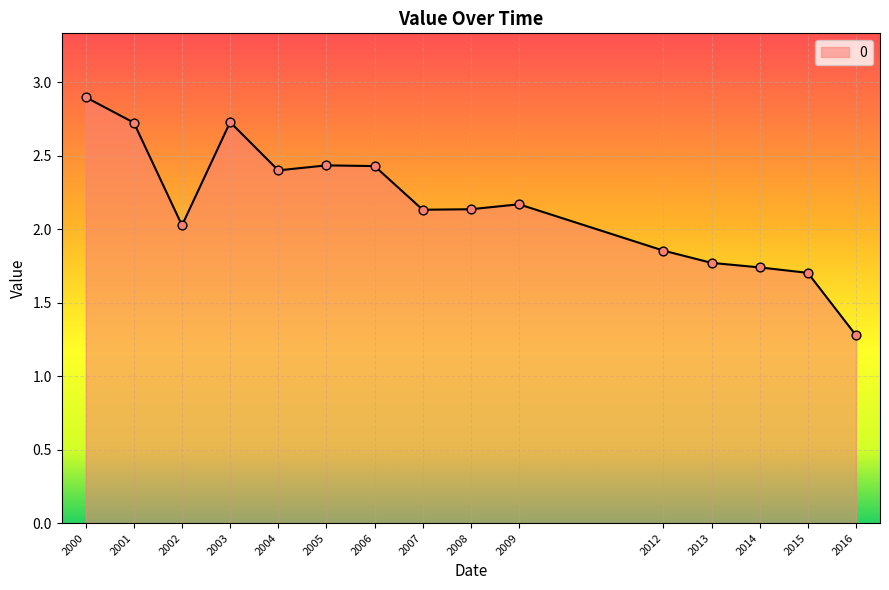

What is the change in value from 2001 to 2002?

-0.7